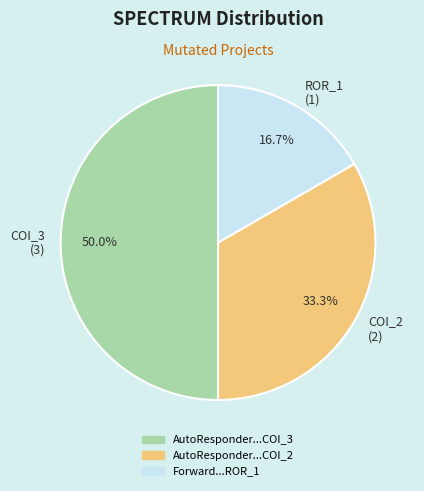

How many segments does this pie chart have?

3